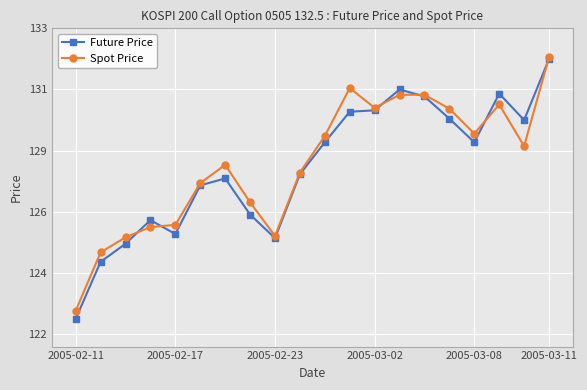

Reading left to right, extract all data points from this chart.

Future Price: 122.5	124.6	125.2	126.1	125.6	127.3	127.6	126.3	125.5	127.8	128.9	130.0	130.1	130.8	130.6	129.8	128.9	130.7	129.7	131.9
Spot Price: 122.8	124.9	125.5	125.8	125.9	127.4	128.1	126.7	125.5	127.8	129.1	130.8	130.1	130.6	130.6	130.1	129.2	130.3	128.8	132.0